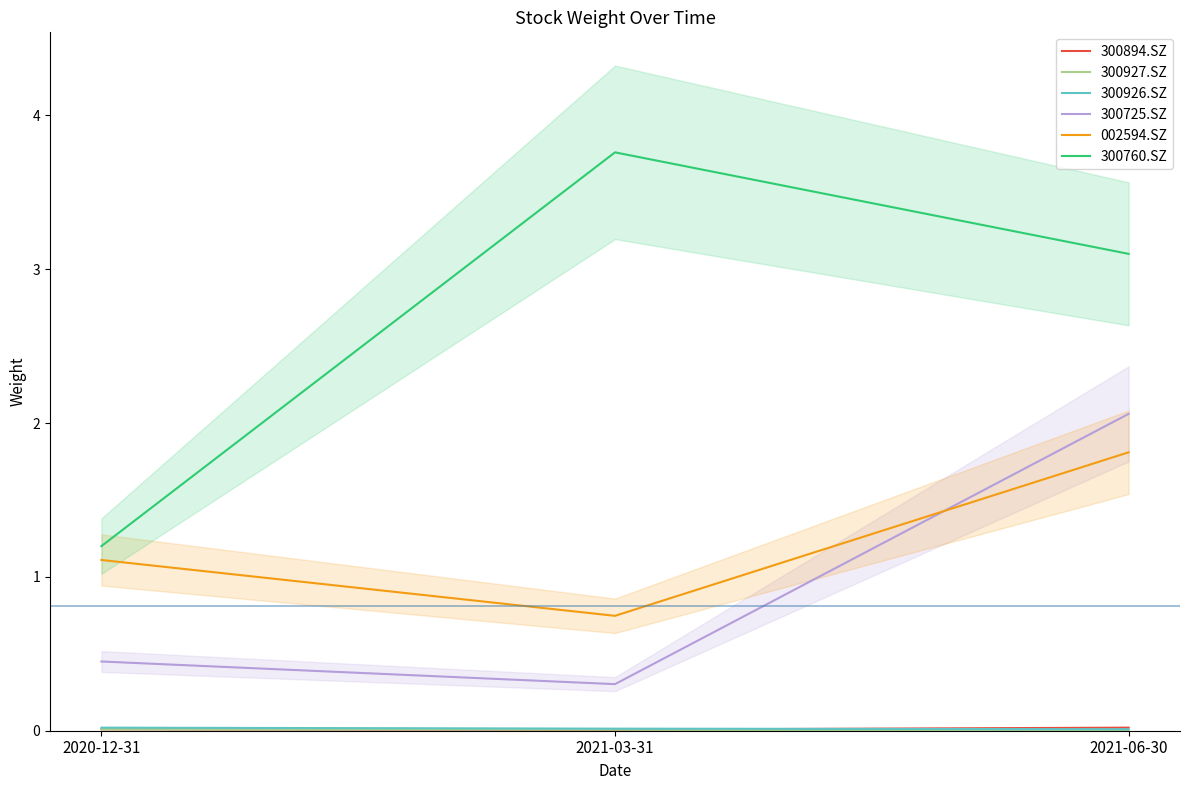

What is the label of the 1st point from the right?

2021-06-30